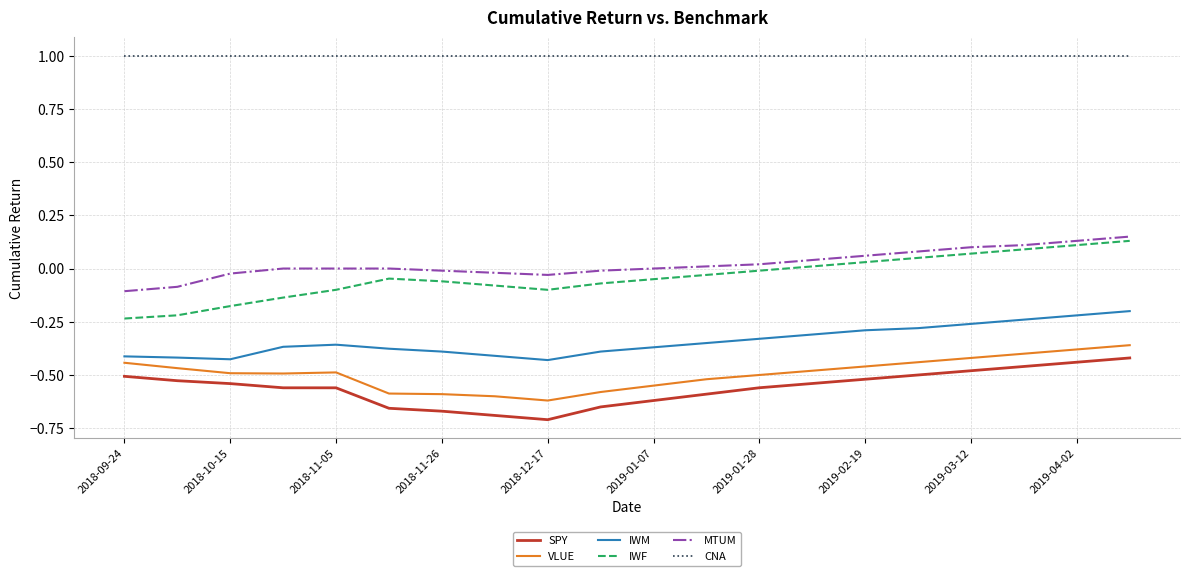

True or false: MTUM and SPY intersect in this chart.

False